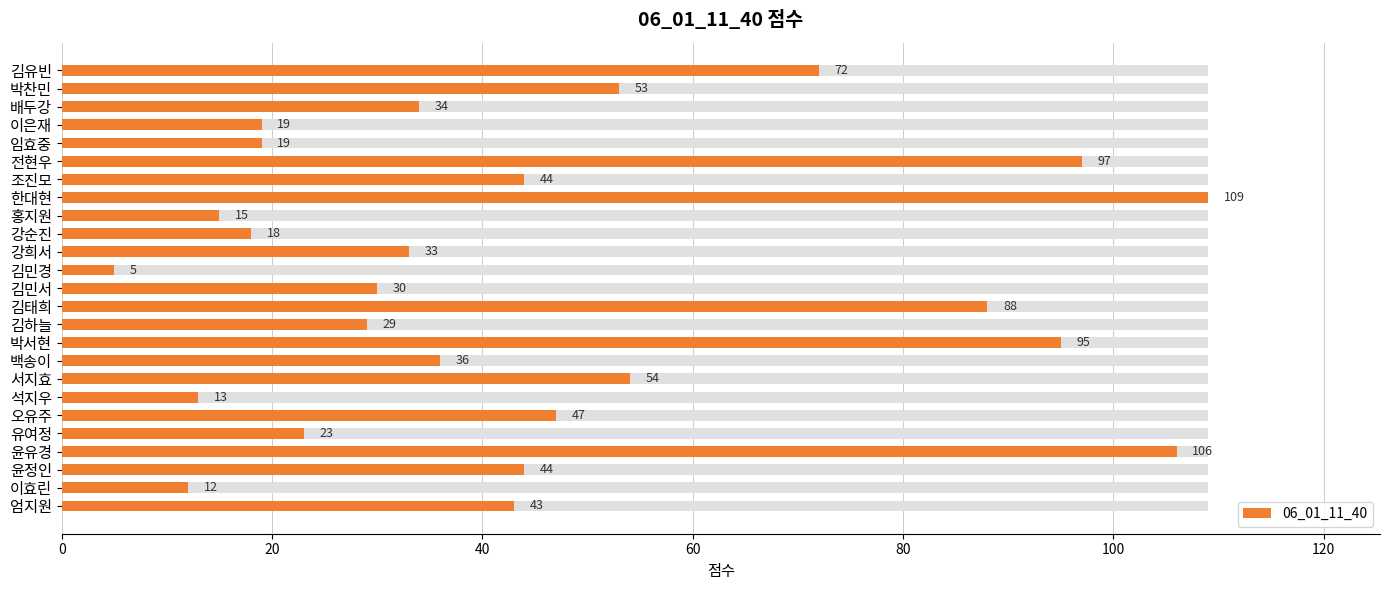

Count the number of data series in this chart.

1